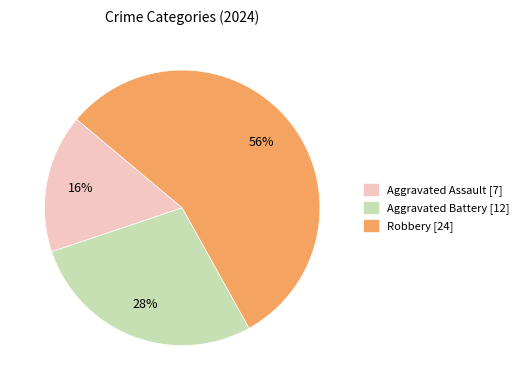

Which category accounts for the majority?

Robbery